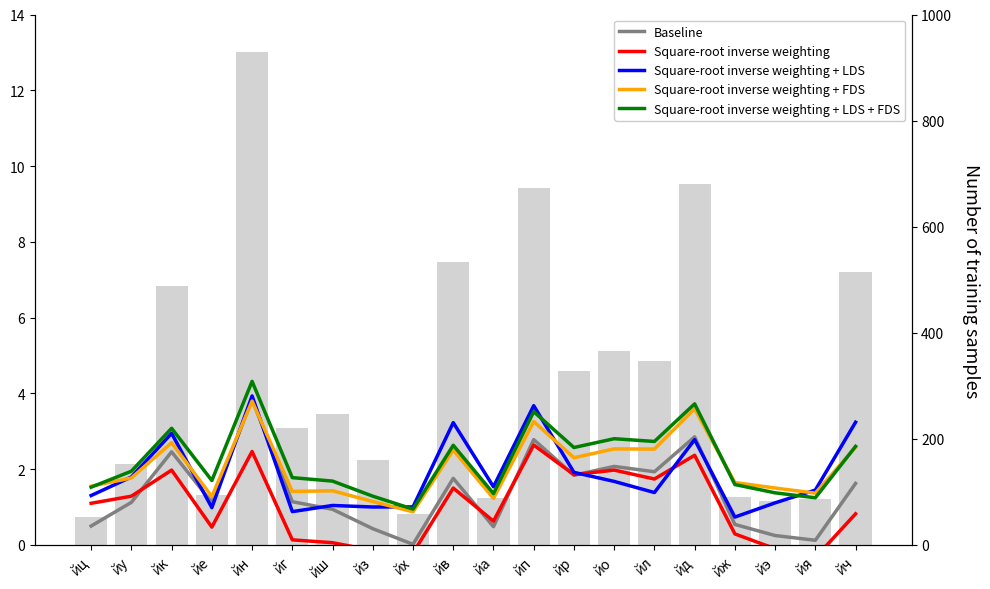

What are all the series names shown in the legend?

Baseline, Square-root inverse weighting, Square-root inverse weighting + LDS, Square-root inverse weighting + FDS, Square-root inverse weighting + LDS + FDS